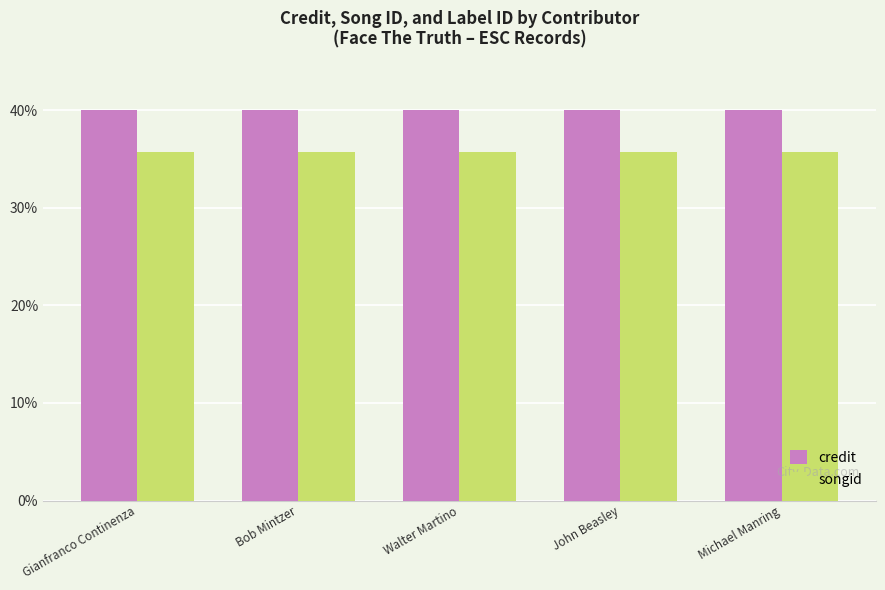

Rank the series by their average value, from highest to lowest.

credit, songid